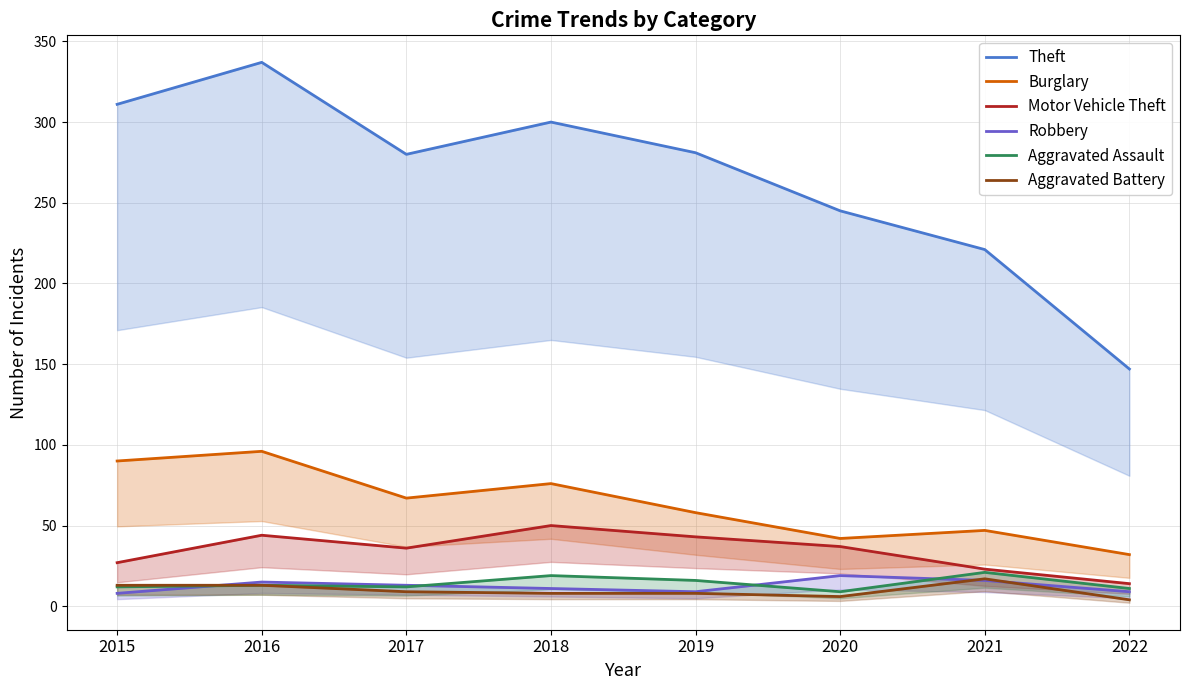

Where is Burglary nearest to the value 64?

2017